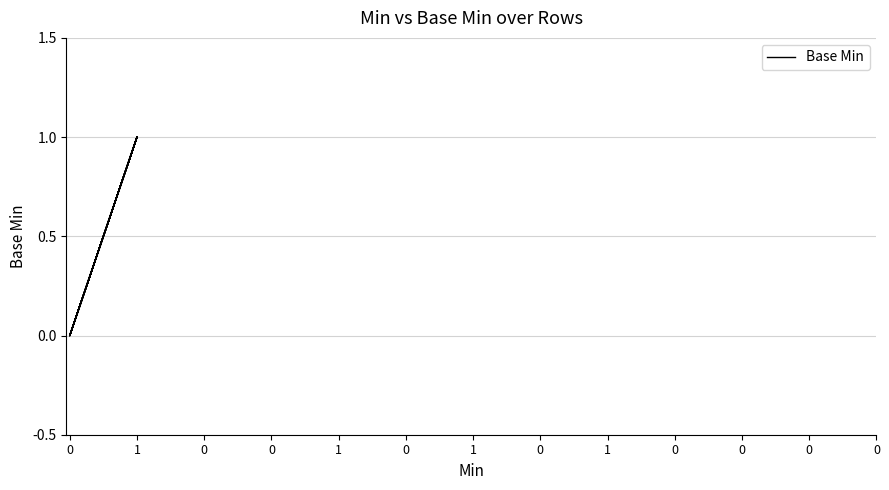

How many values exceed 0?

4